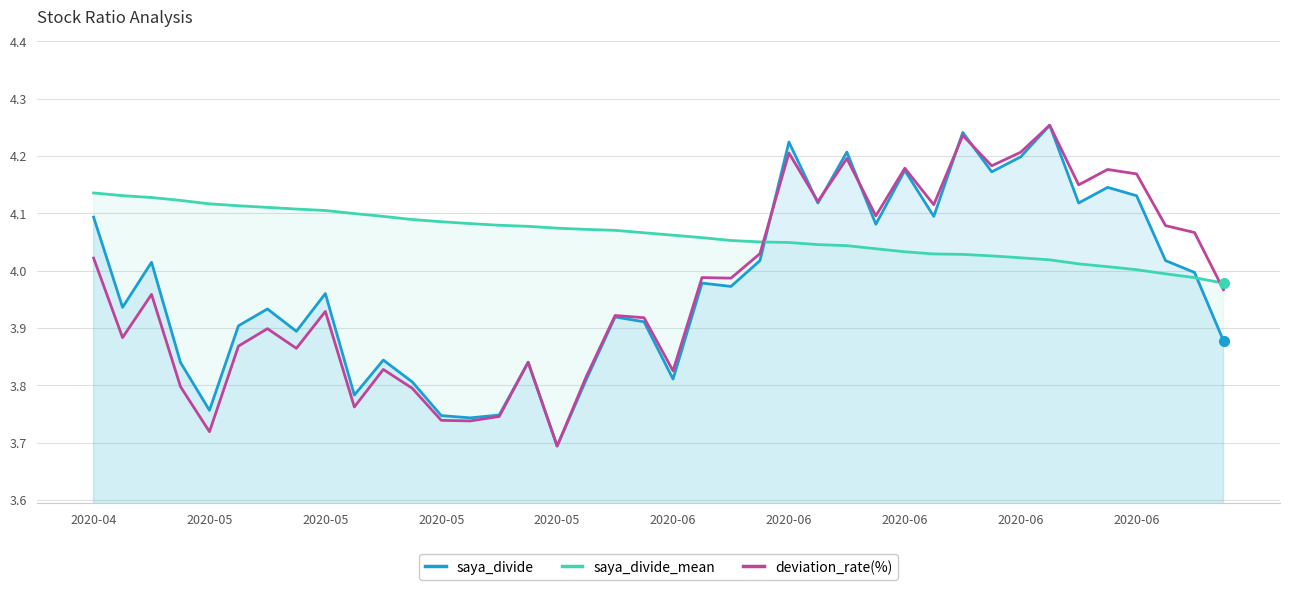

In saya_divide, how many points are higher than both neighbors (excluding endpoints)?

13